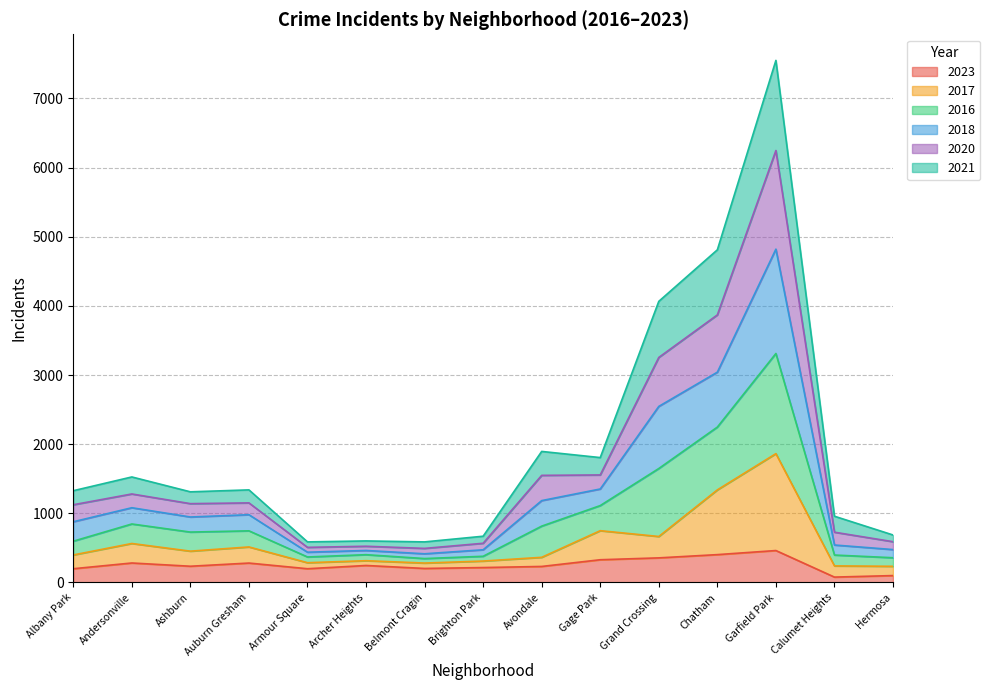

True or false: 2023 has a value of 199 at Armour Square.

True